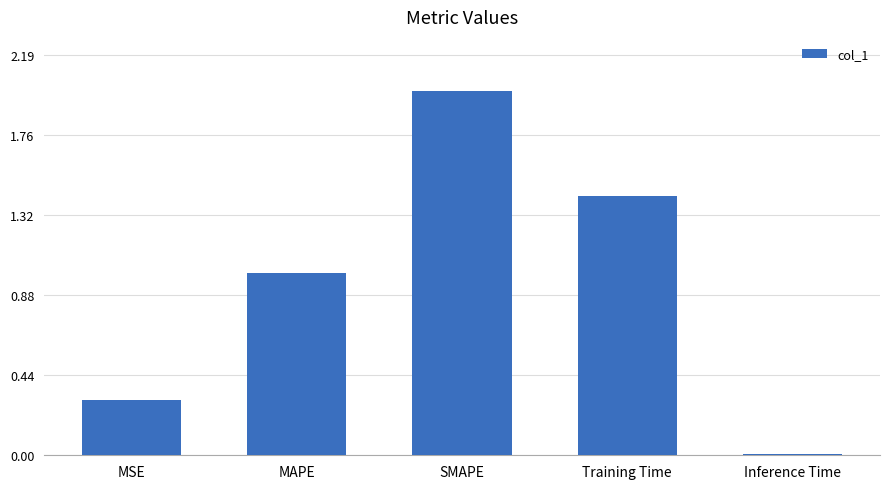

What is the greatest value displayed?

2.0